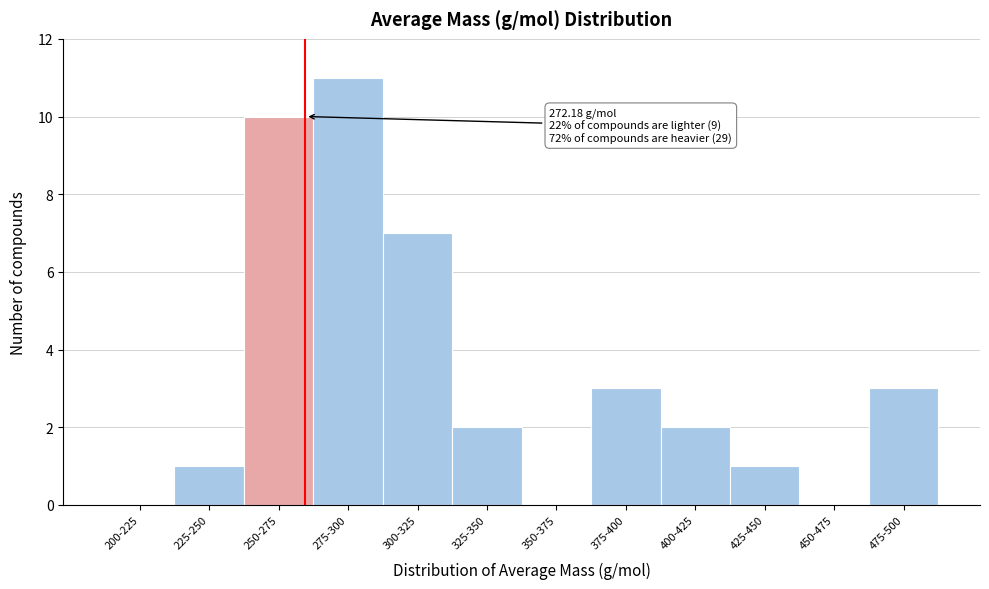

Reading left to right, list all the values displayed in this chart.

200-225=0	225-250=1	250-275=10	275-300=11	300-325=7	325-350=2	350-375=0	375-400=3	400-425=2	425-450=1	450-475=0	475-500=3